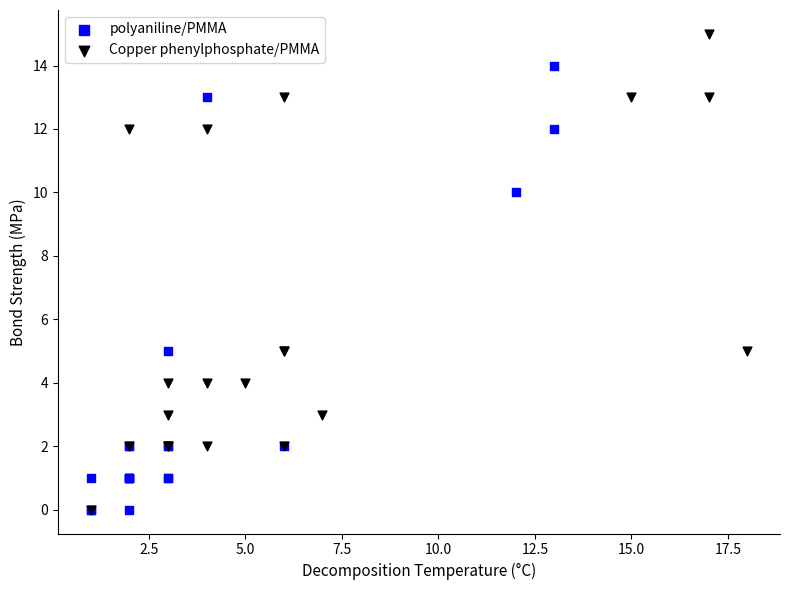

Which series reaches the maximum Y coordinate?

Copper phenylphosphate/PMMA